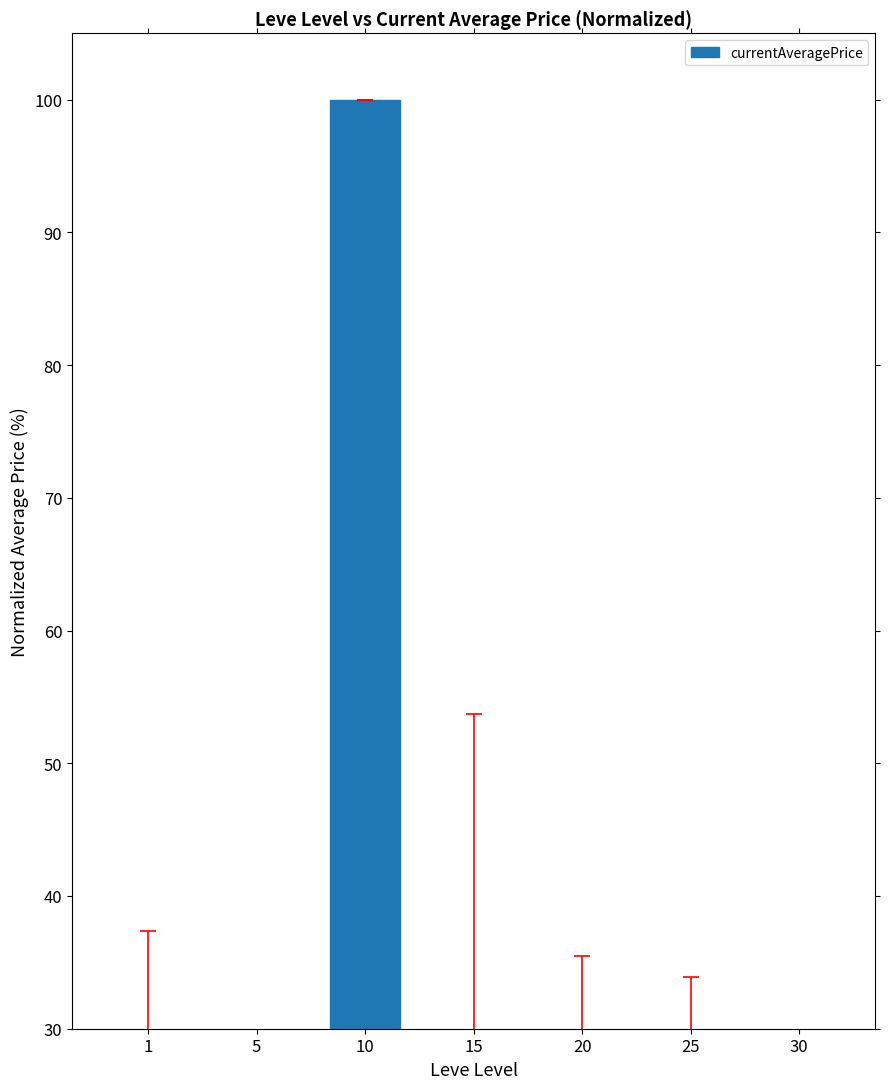

True or false: the data shows 3.9 at 5.

False